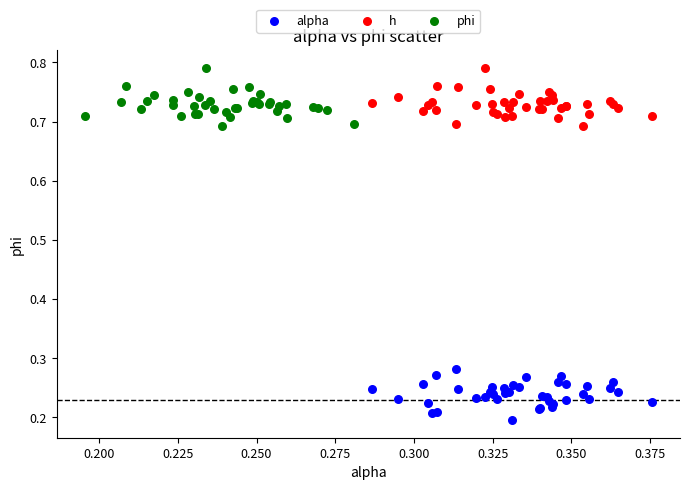

Which series reaches the minimum Y coordinate?

alpha